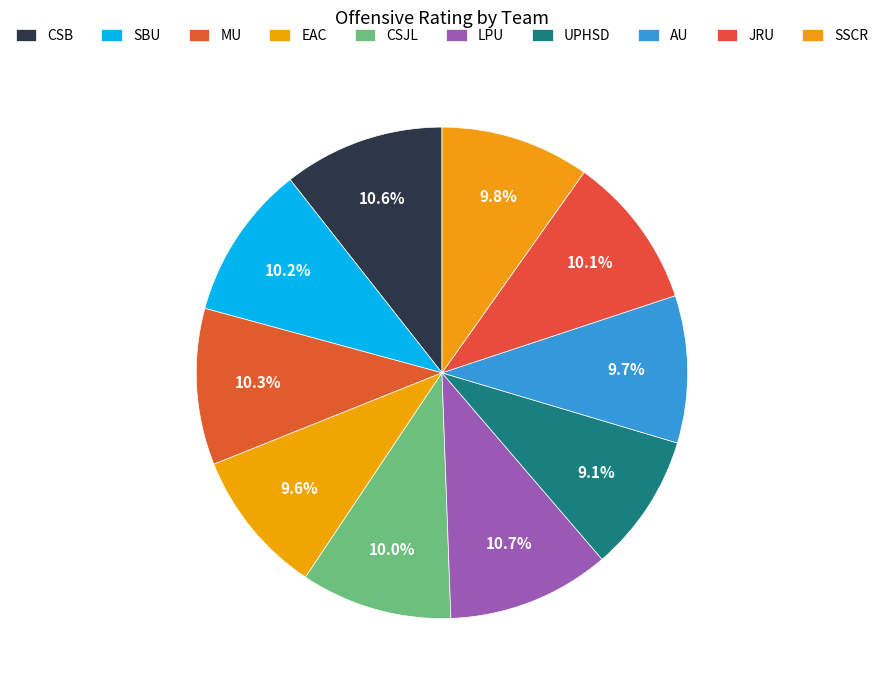

What percentage is the UPHSD slice, to the nearest percent?

9%